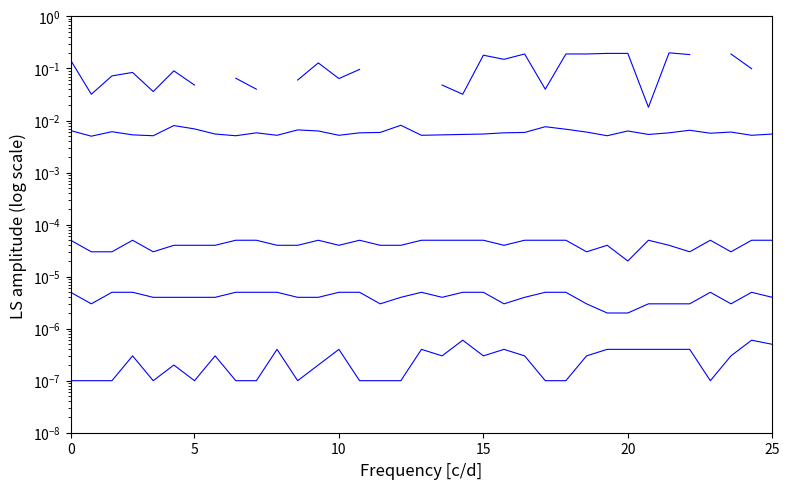

Does the chart display data point markers on the line(s)?

No